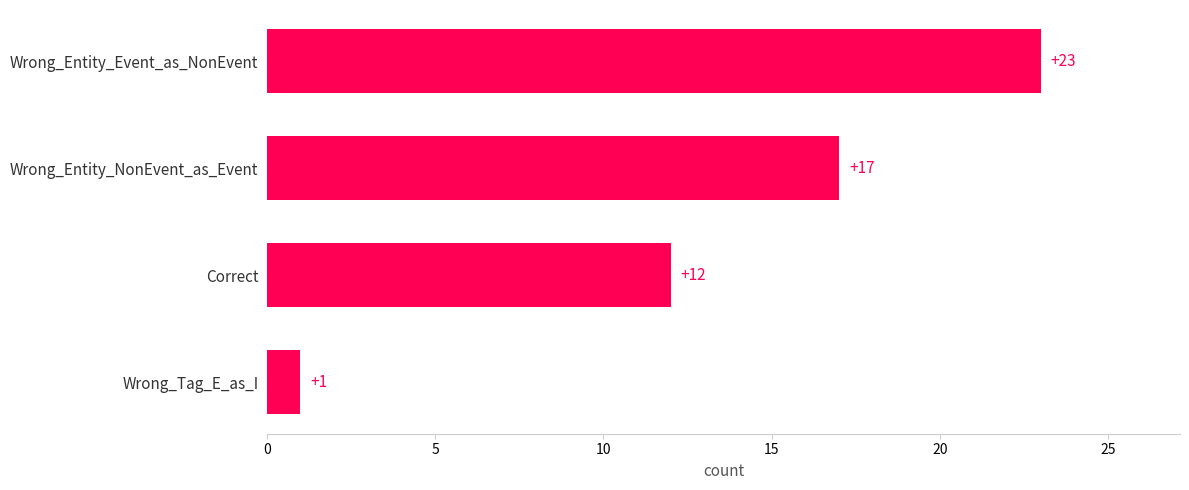

List the labels in order of value, smallest first.

Wrong_Tag_E_as_I, Correct, Wrong_Entity_NonEvent_as_Event, Wrong_Entity_Event_as_NonEvent